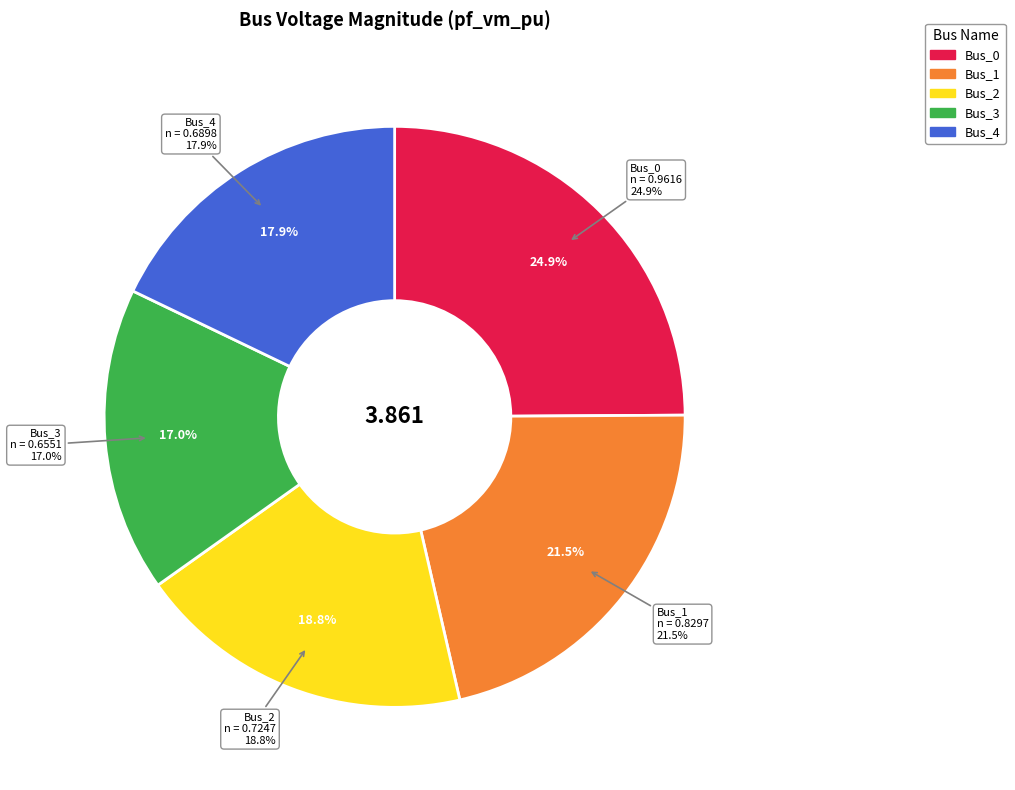

Is it true that Bus_1 is 14% of the pie?

False